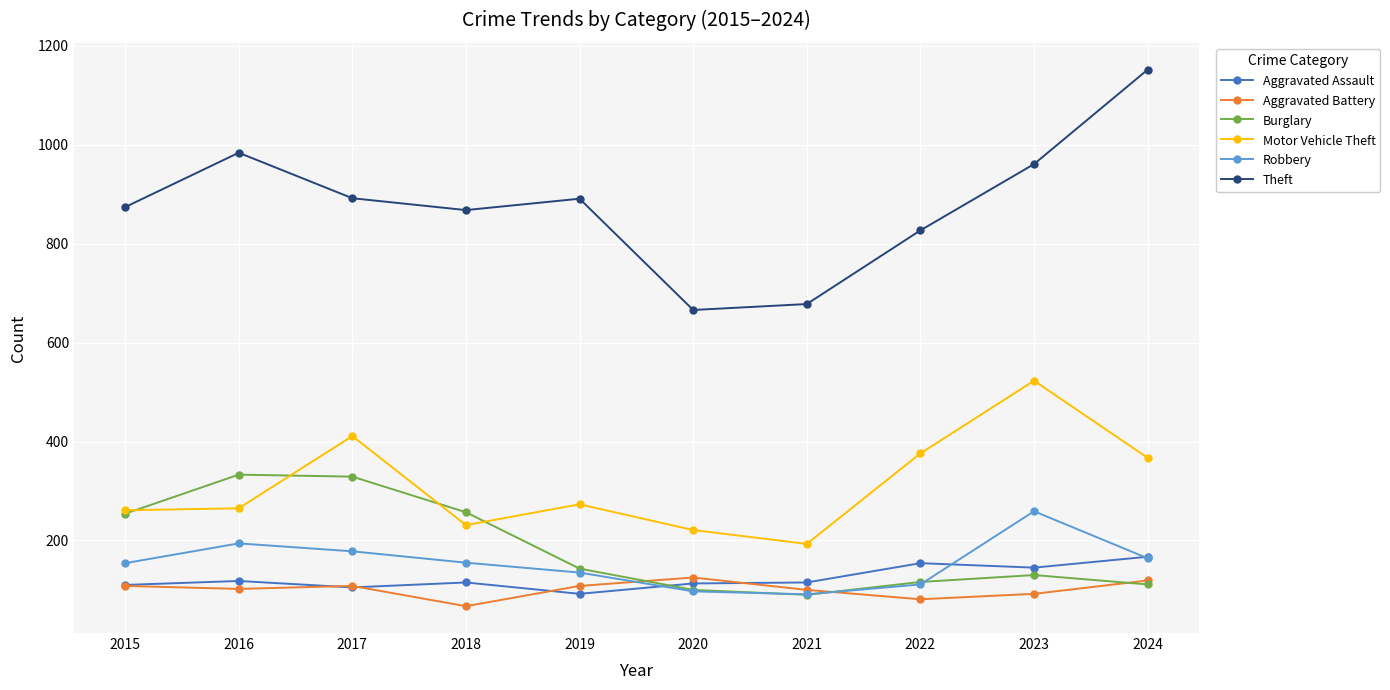

Is this an area chart (filled region under the line)?

No